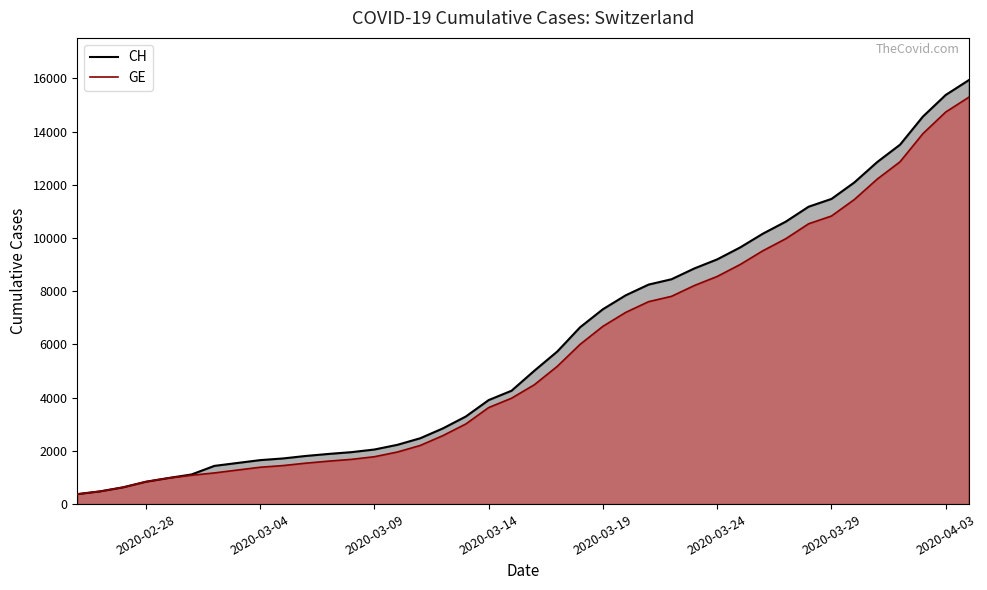

True or false: GE and CH intersect in this chart.

False